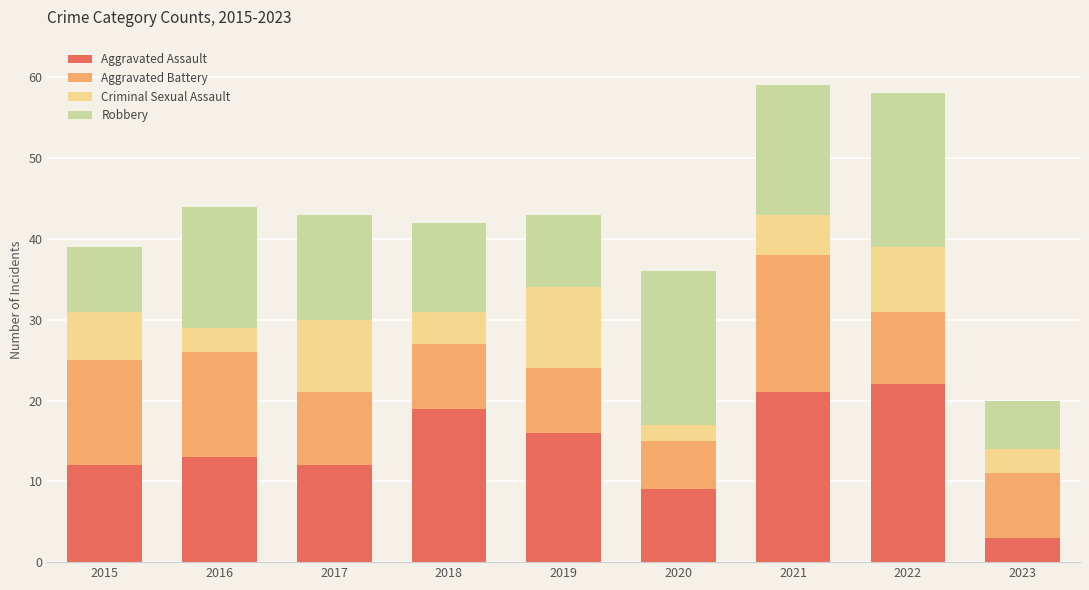

What is the maximum value for Aggravated Assault?

22